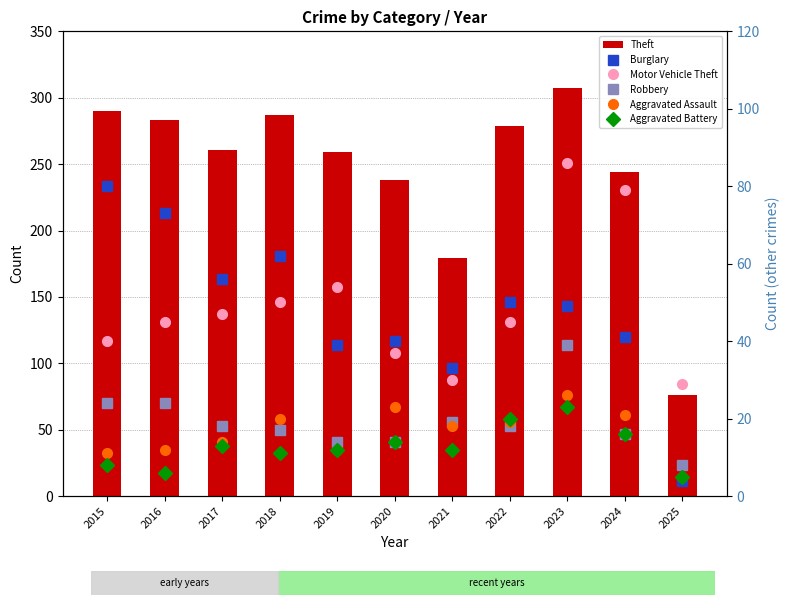

The Aggravated Battery series shows 23 at 2023. True or false?

True